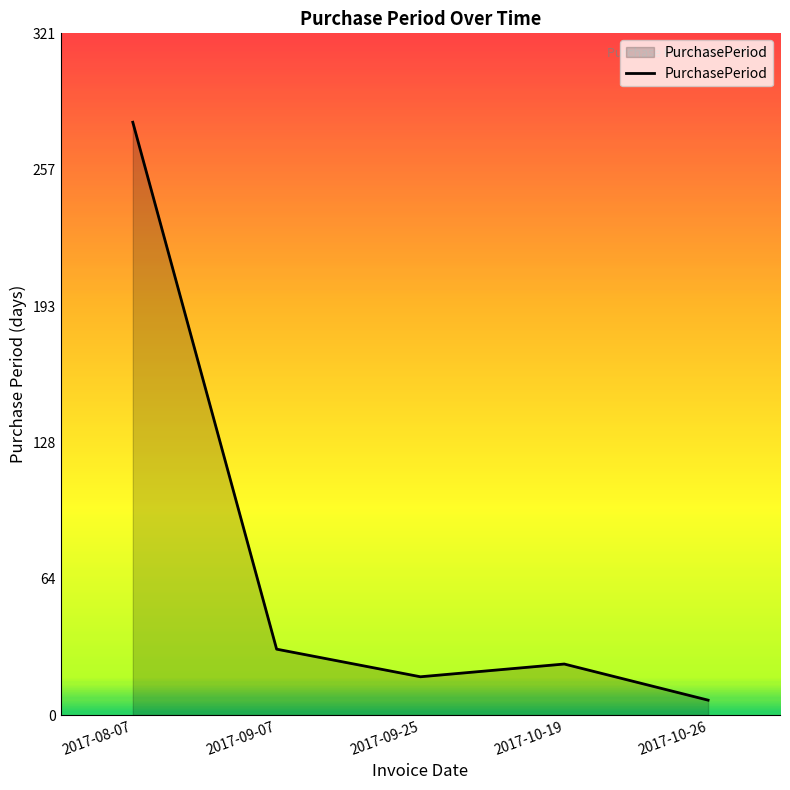

Reading right to left, extract all data points from this chart.

2017-10-26=7	2017-10-19=24	2017-09-25=18	2017-09-07=31	2017-08-07=279